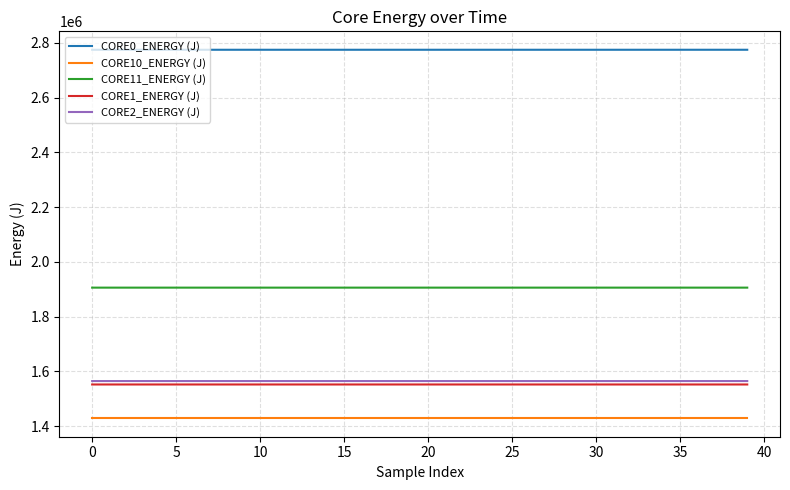

Which series has the largest total across all categories?

CORE0_ENERGY (J)